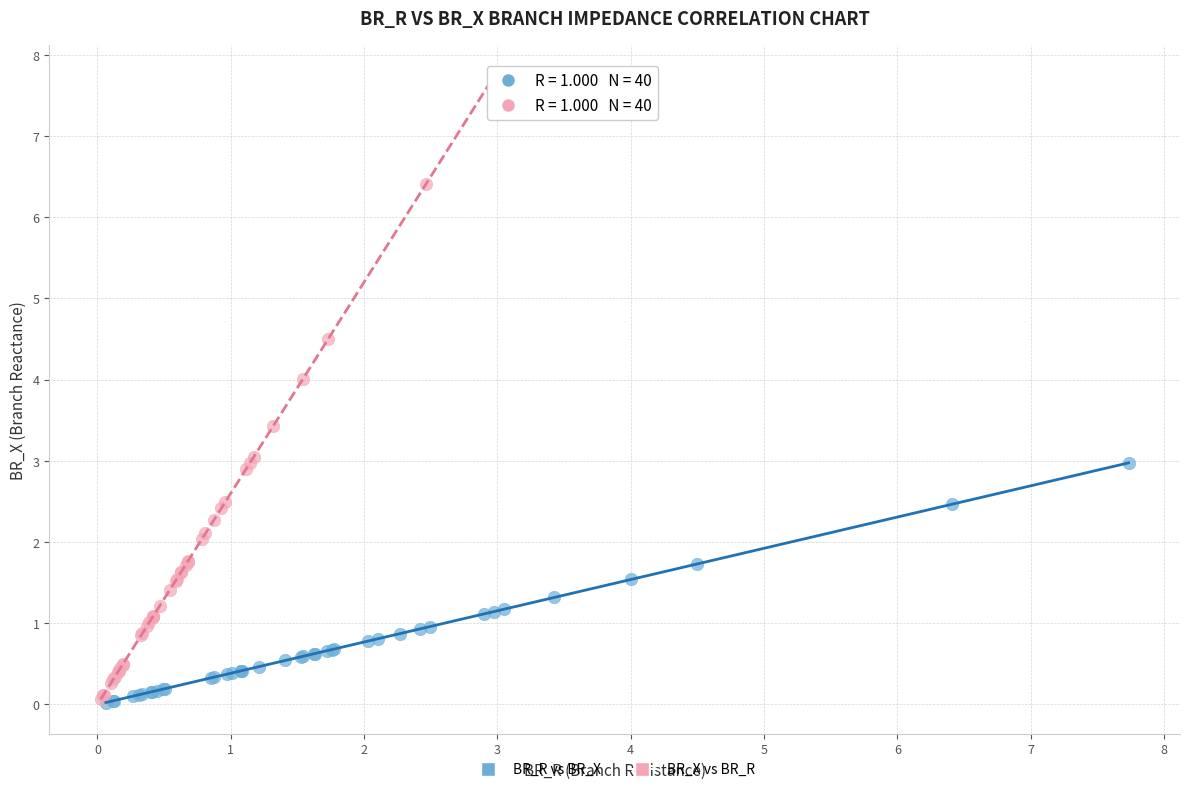

Which series has the widest spread of Y values?

BR_X vs BR_R